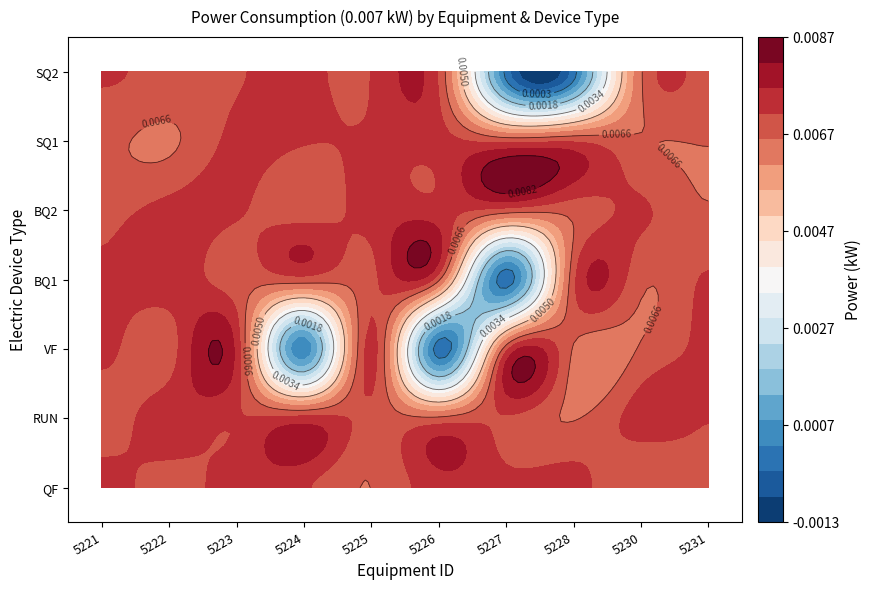

How many categories are shown in the chart?

10